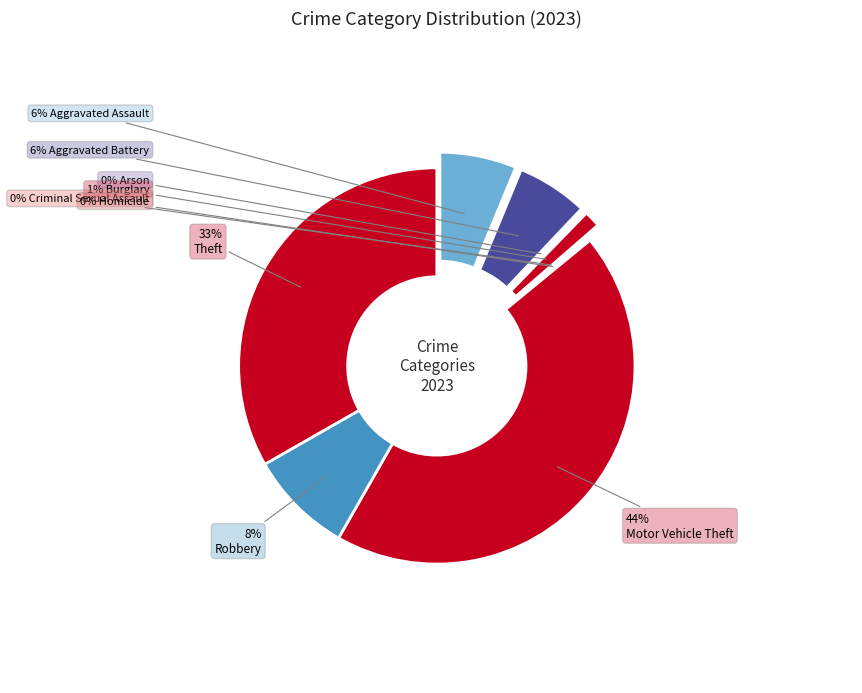

The Theft slice represents 33% of the pie. True or false?

True